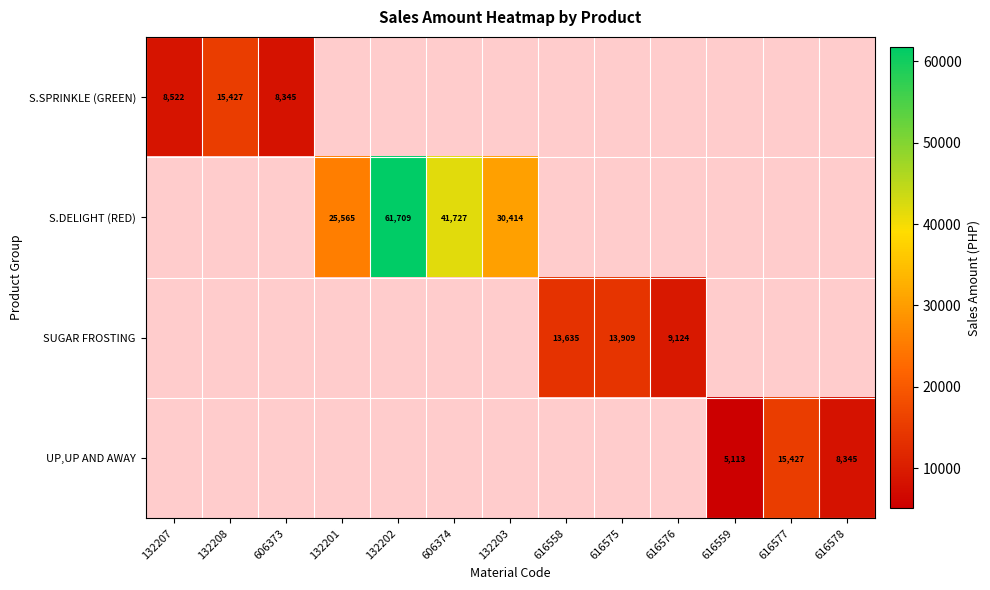

Count the number of data series in this chart.

4